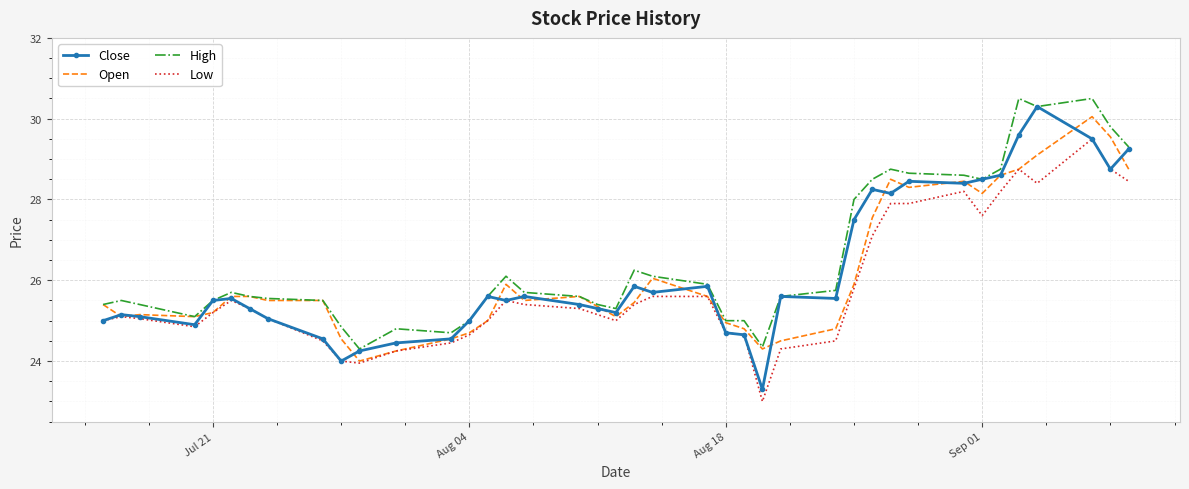

Which series has the largest range (max minus min)?

Close